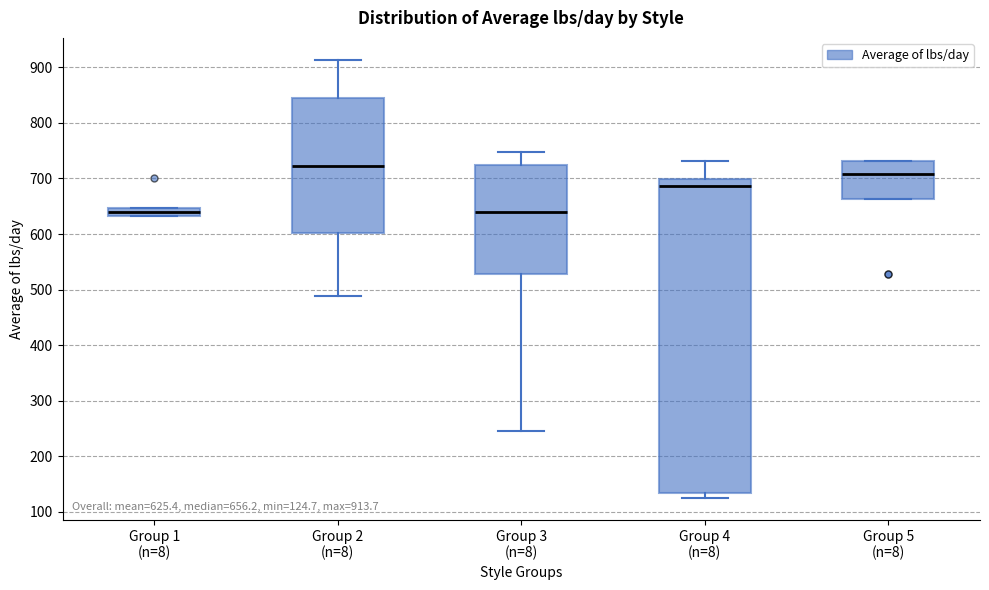

Which box is the tallest, from its lower edge to its upper edge?

Group 4 (n=8)